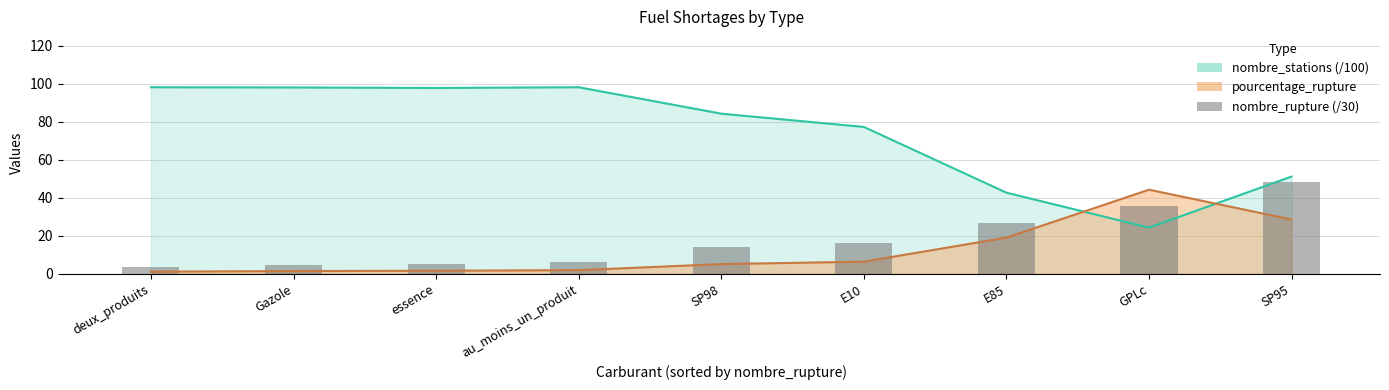

Reading left to right, what are all the values shown in this chart?

deux_produits=3.3	Gazole=4.4	essence=4.9	au_moins_un_produit=5.9	SP98=14.0	E10=16.2	E85=26.9	GPLc=35.6	SP95=48.5